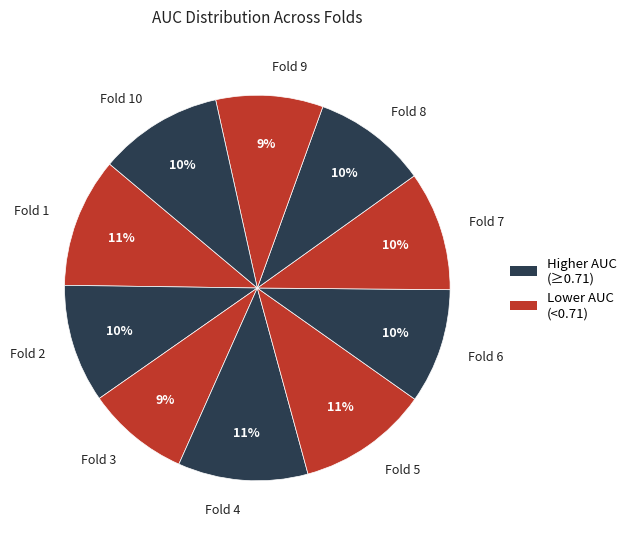

What percentage is the Fold 6 slice, to the nearest percent?

10%